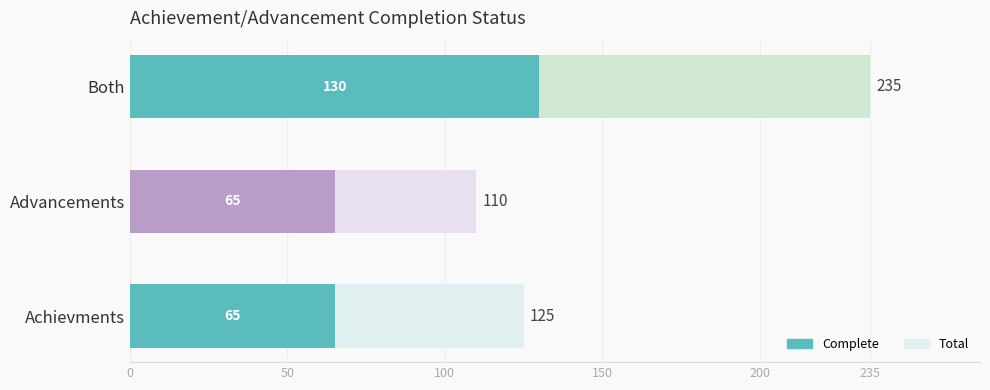

How many data points does each series have?

3